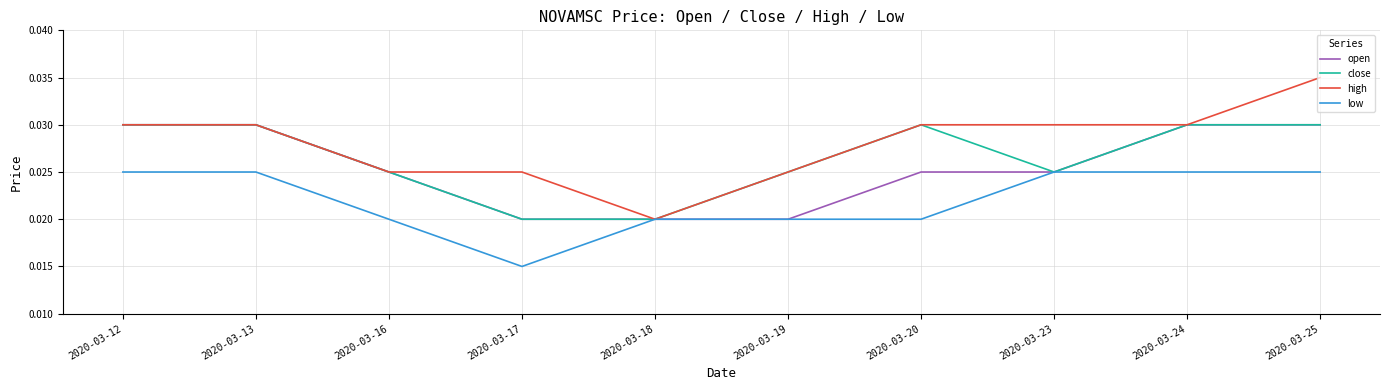

Does the chart display data point markers on the line(s)?

No